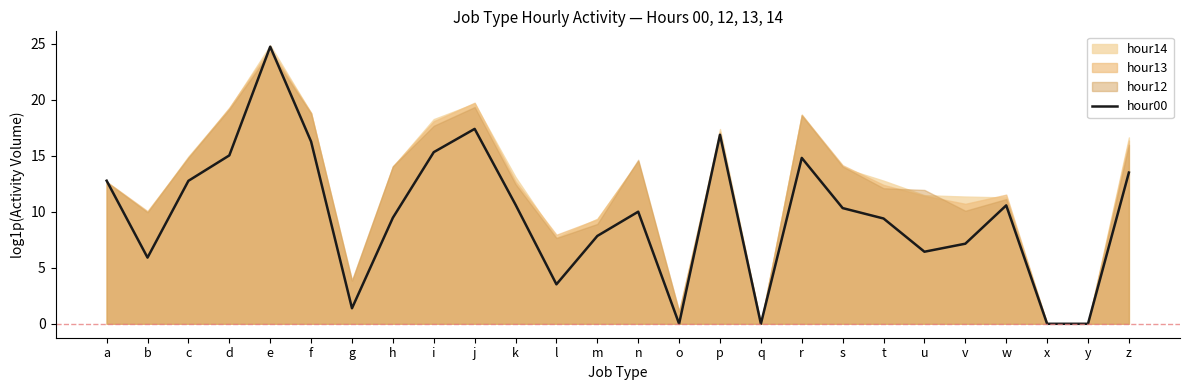

How many lines are shown in the chart?

1